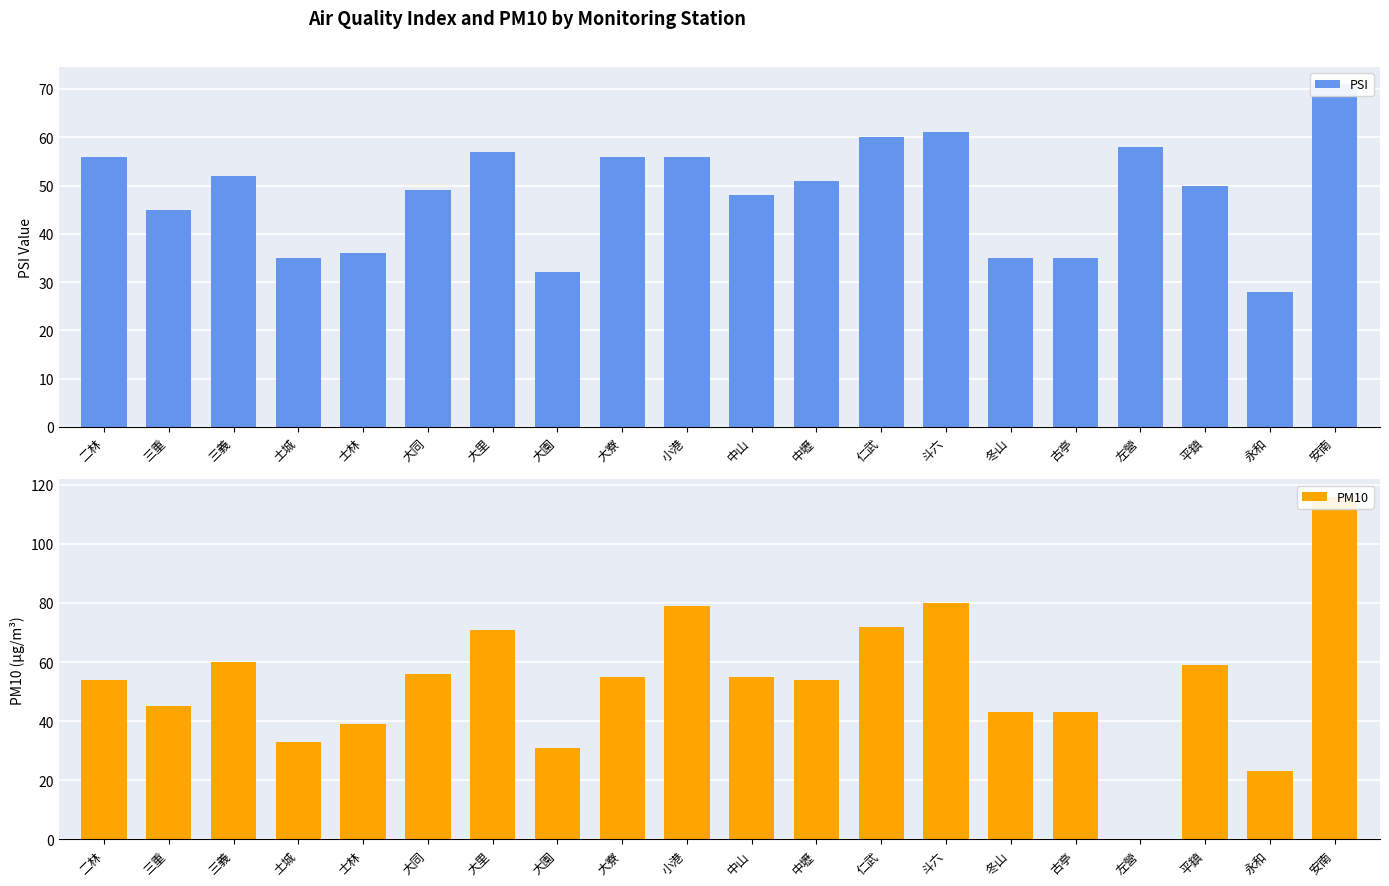

What is the greatest value displayed?

116